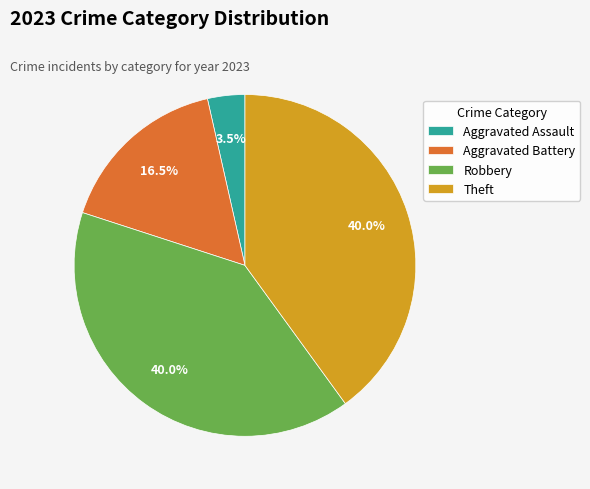

True or false: Robbery accounts for 40% of the total.

True